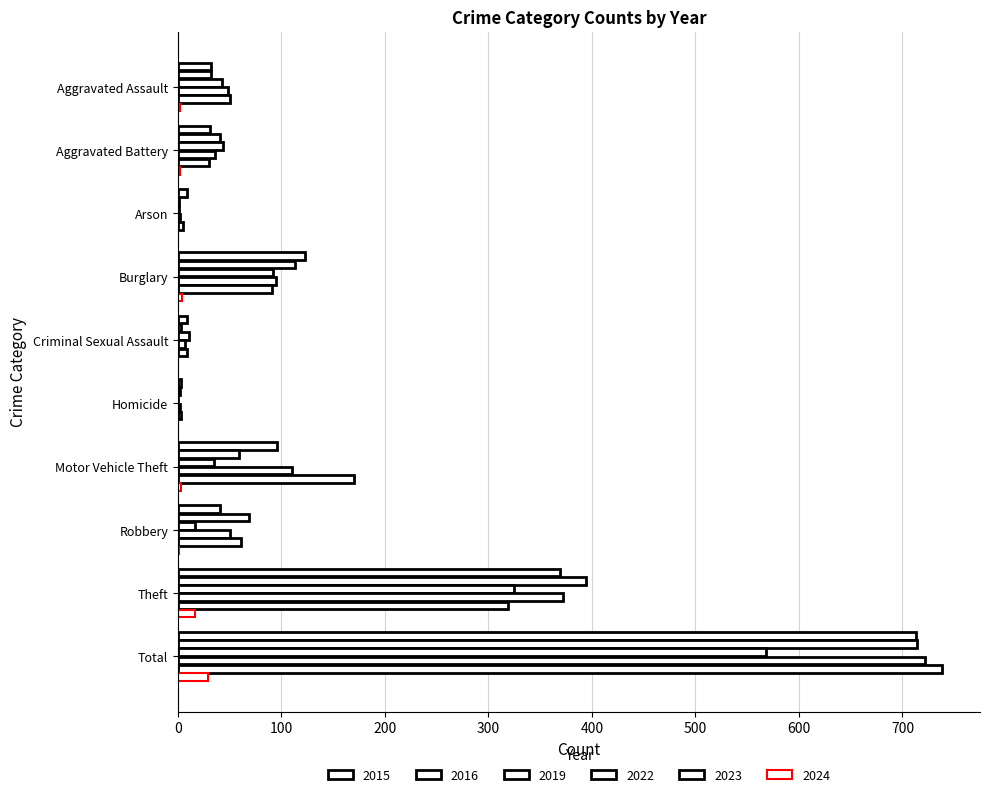

What is the label of the 9th bar from the right?

Aggravated Battery